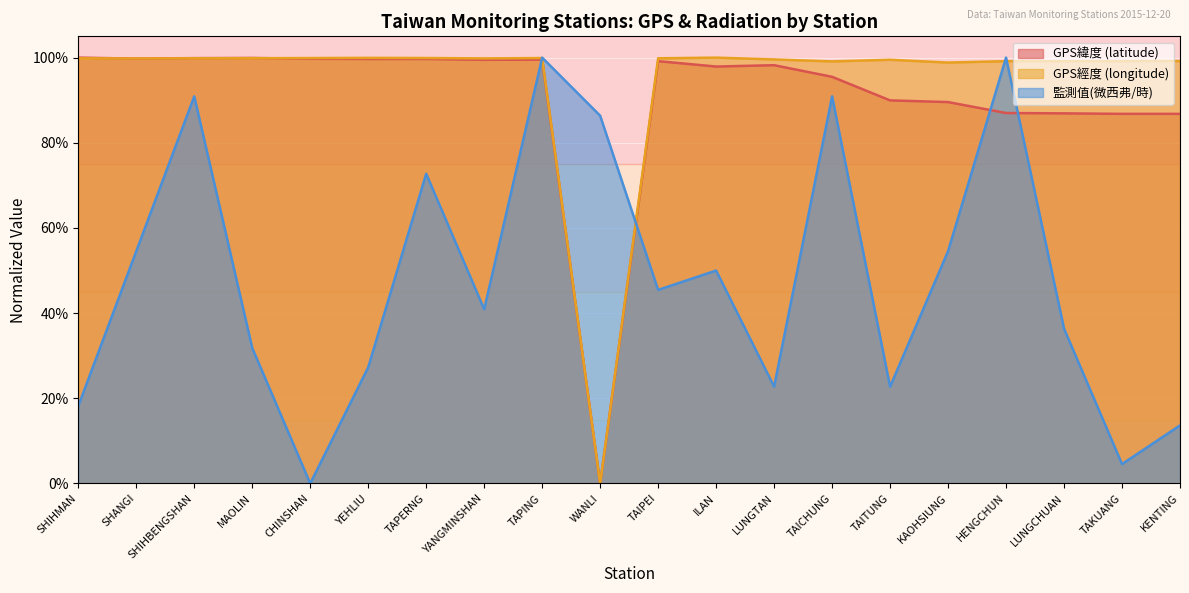

What is the highest value of the GPS緯度 (latitude) series?

1.0